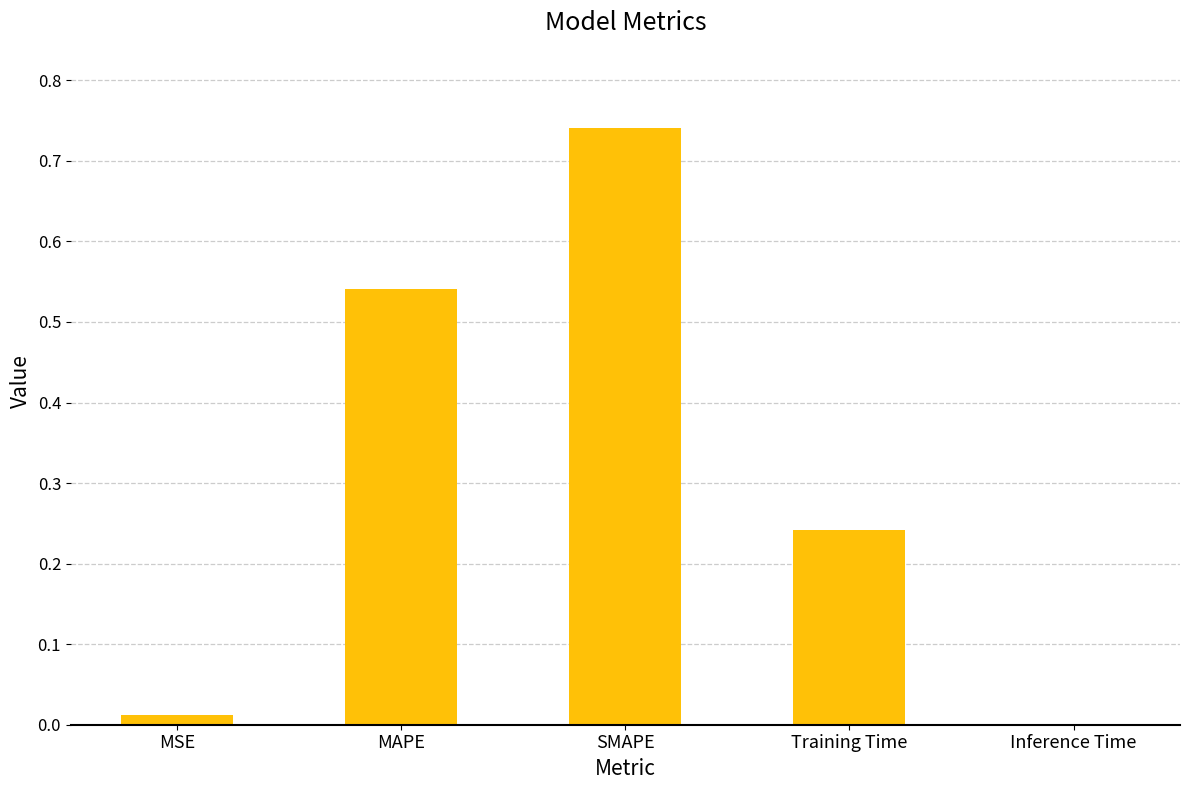

The value at MAPE is 0.8. True or false?

False